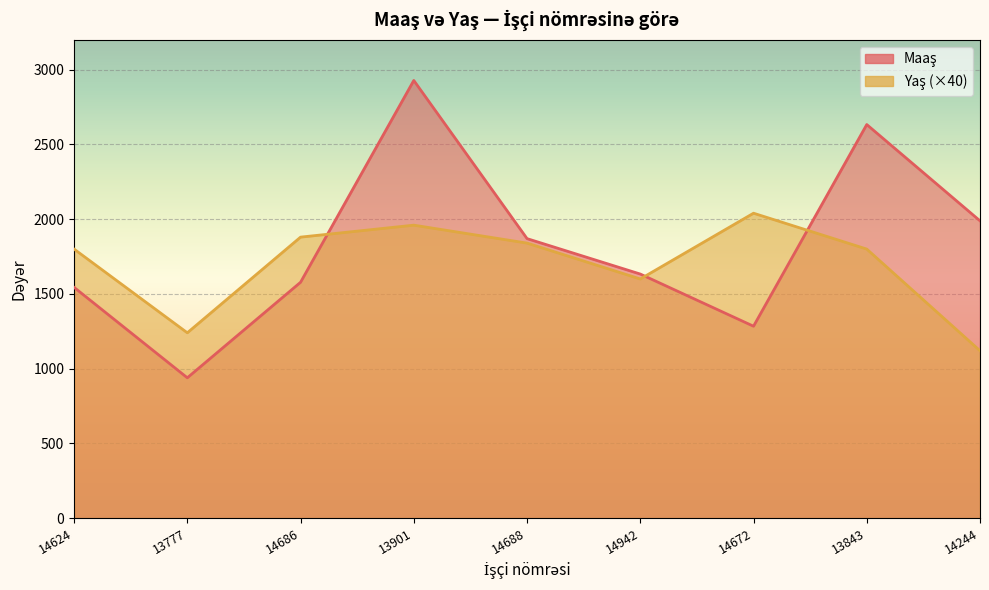

In Maaş, how many points are lower than both neighbors (excluding endpoints)?

2